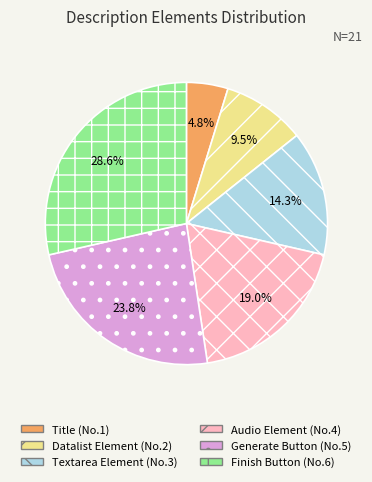

Is it true that Finish Button is 15% of the pie?

False